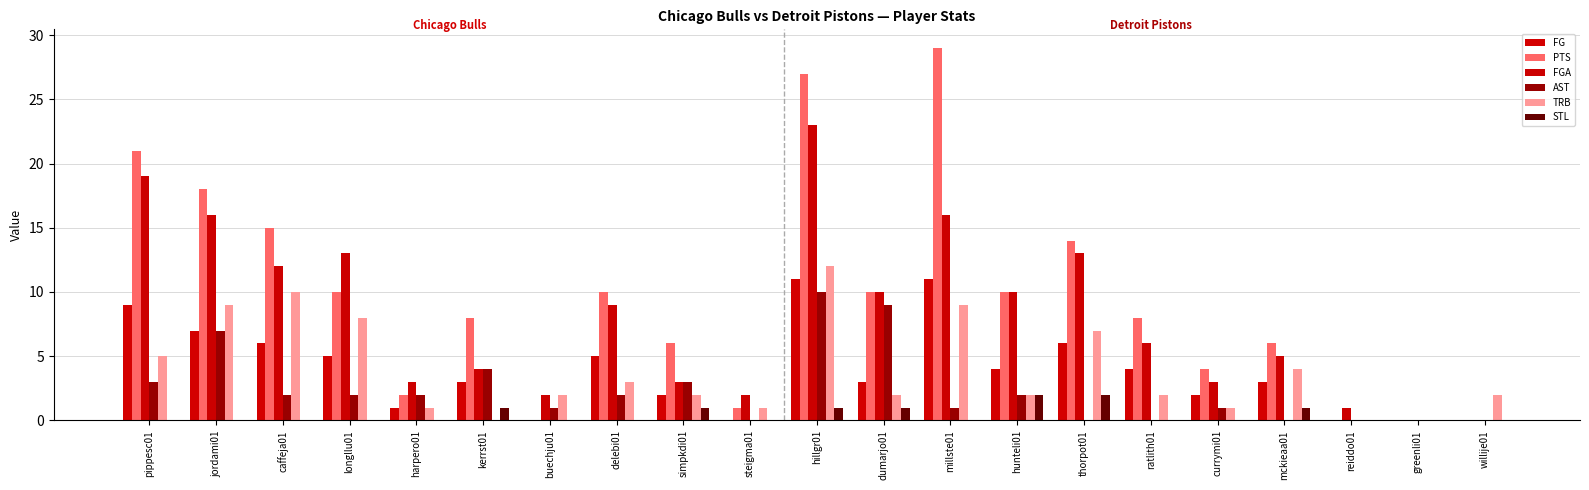

How many categories are shown in the chart?

21